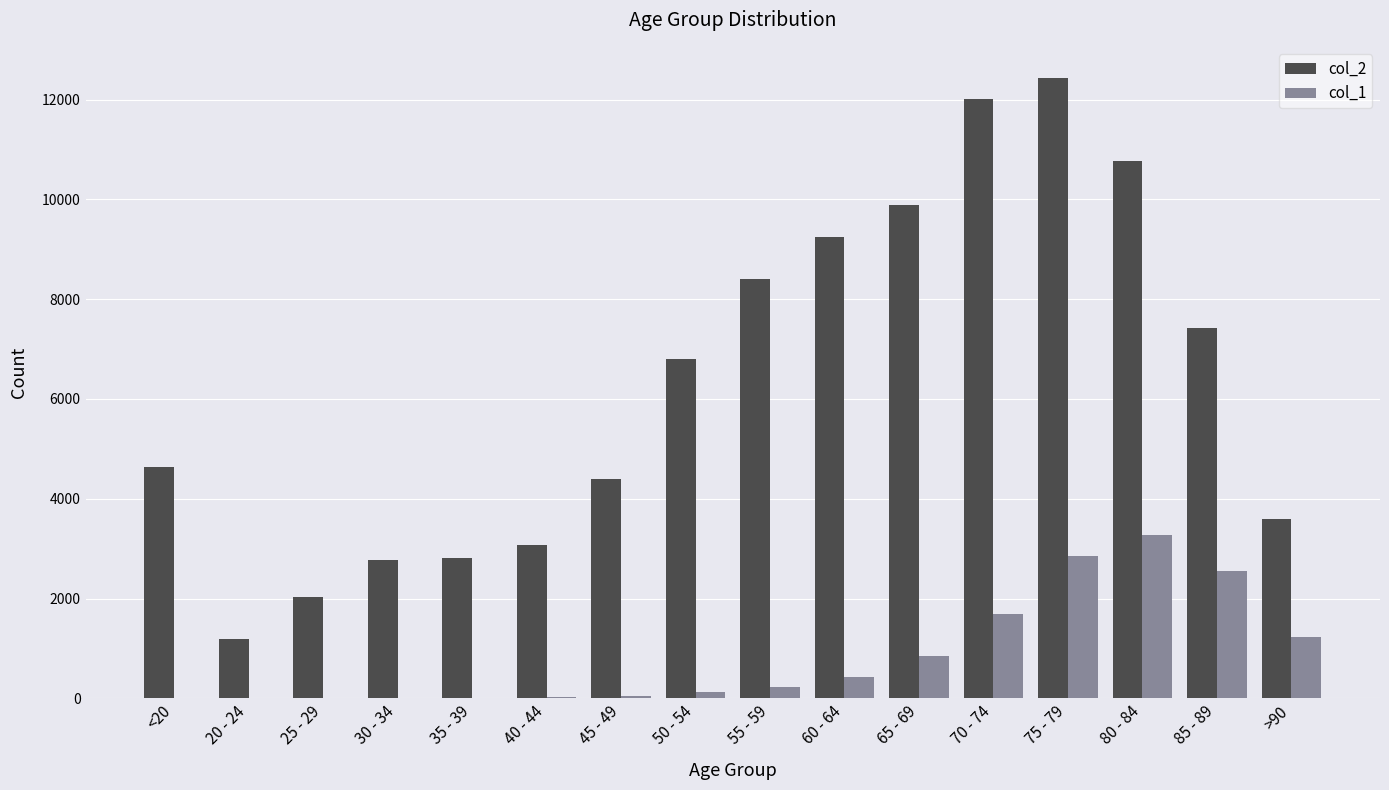

Between 75 - 79 and 80 - 84, which series saw the biggest shift?

col_2